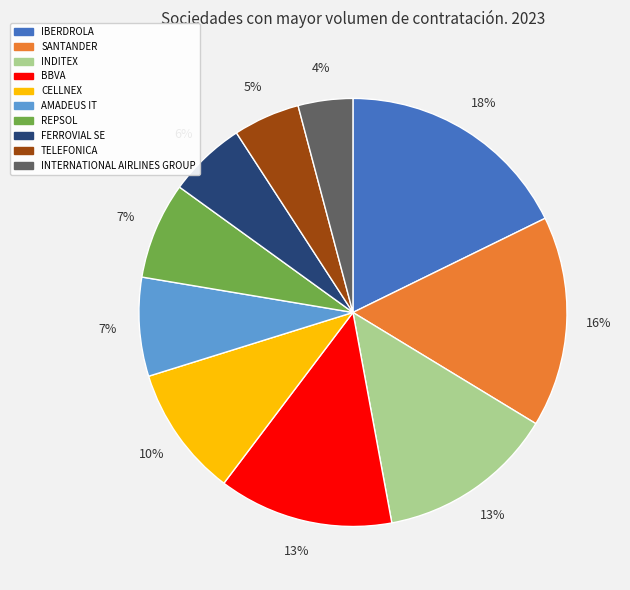

Is the sum of BBVA and INDITEX greater than half?

No